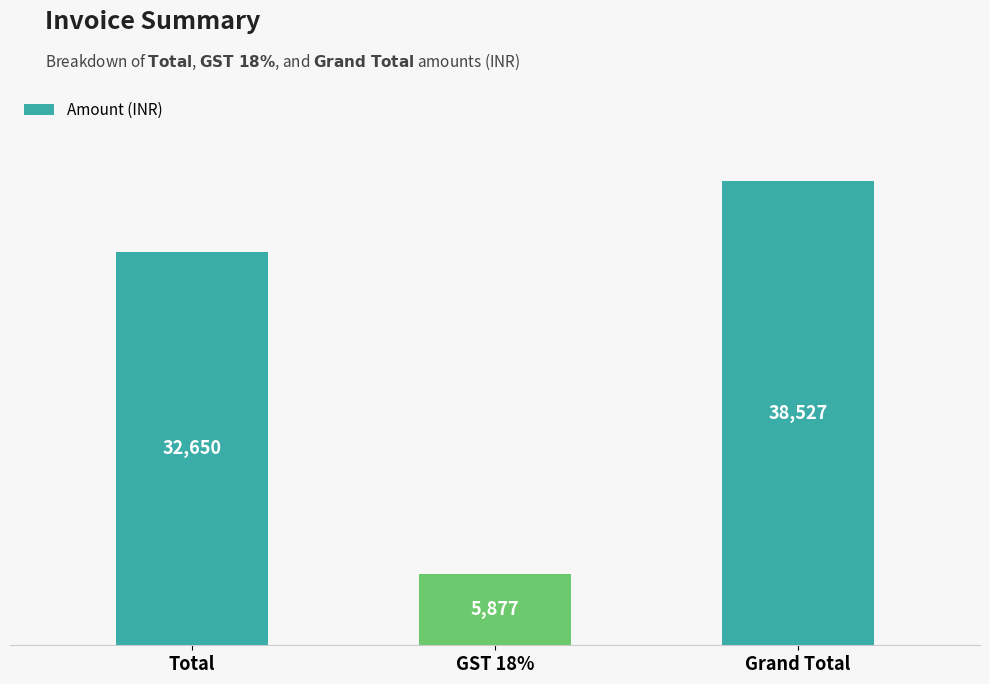

Reading left to right, extract all data points from this chart.

32650	5877	38527